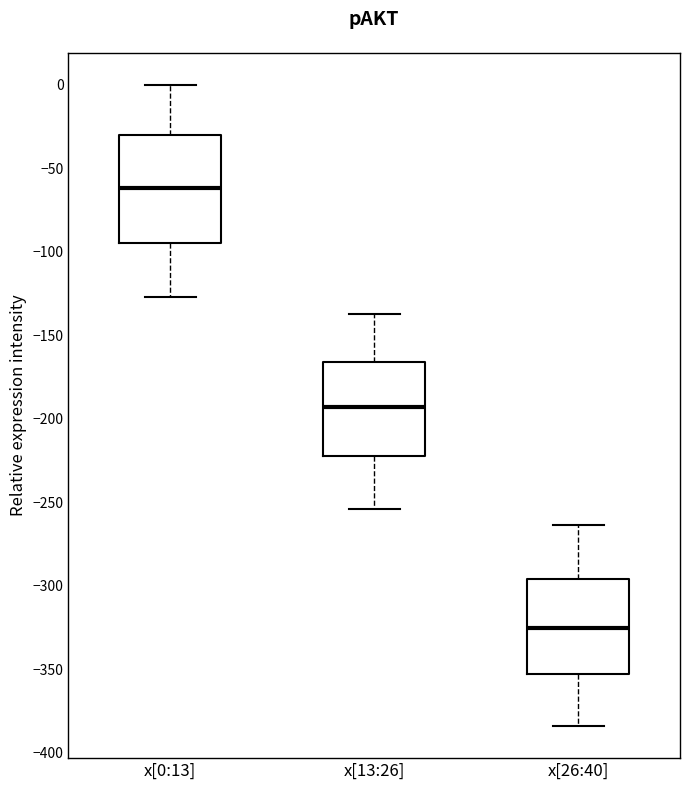

Where does the median line of the box for x[26:40] sit on the y-axis? The values are not printed on the chart, so give them approximately, as read against the axis.

-325